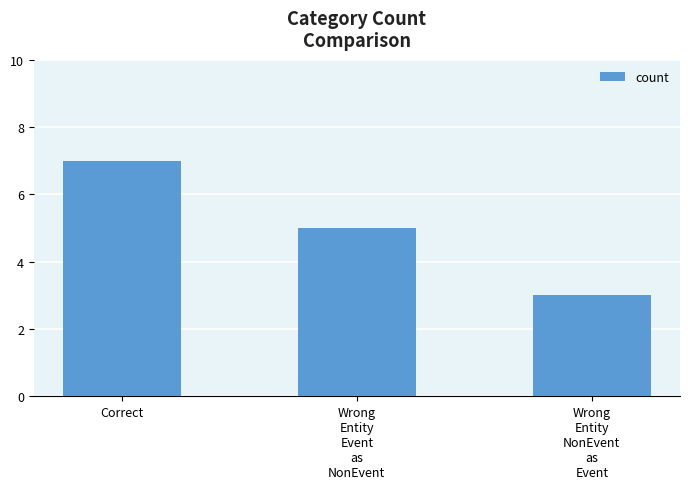

Where is the data nearest to the value 5?

Wrong
Entity
Event
as
NonEvent